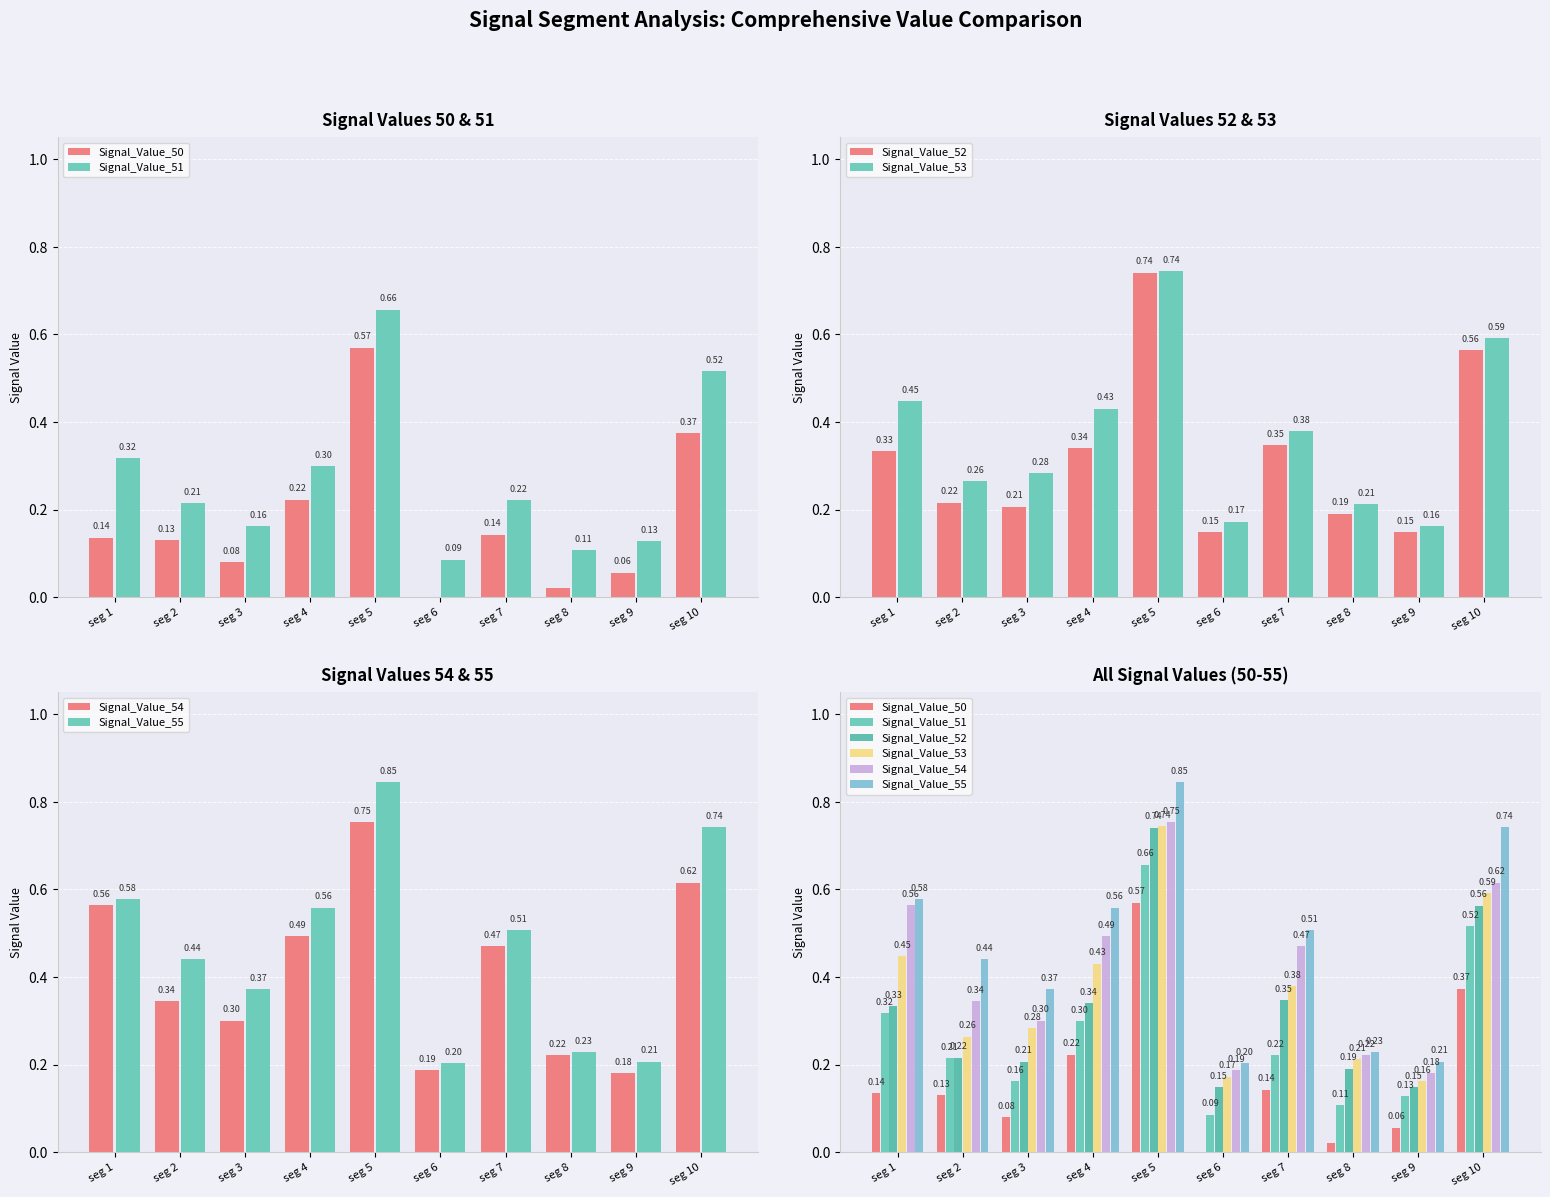

Which label corresponds to the smallest value in the chart?

seg 6